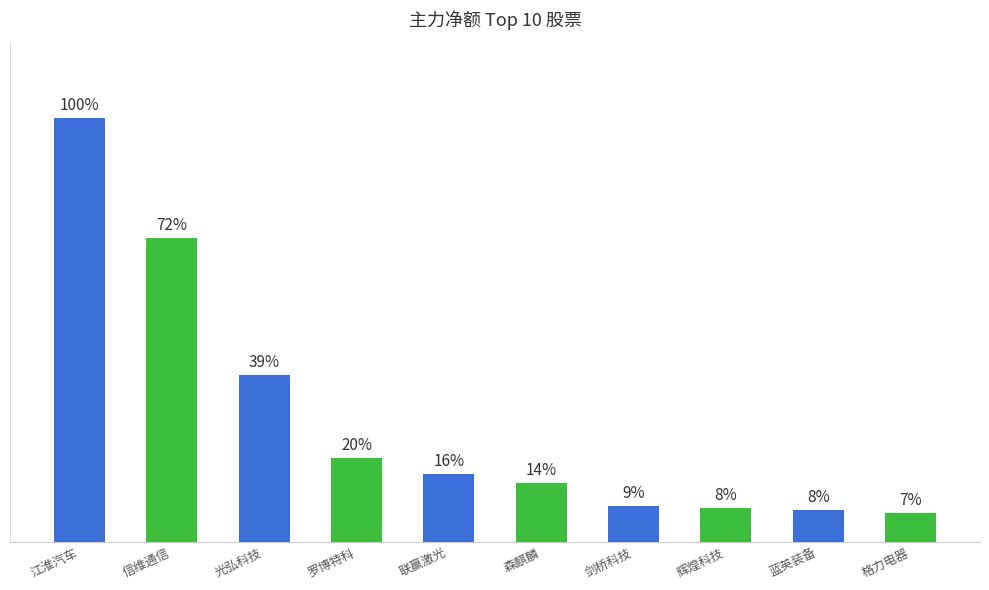

Does the chart contain any negative values?

No